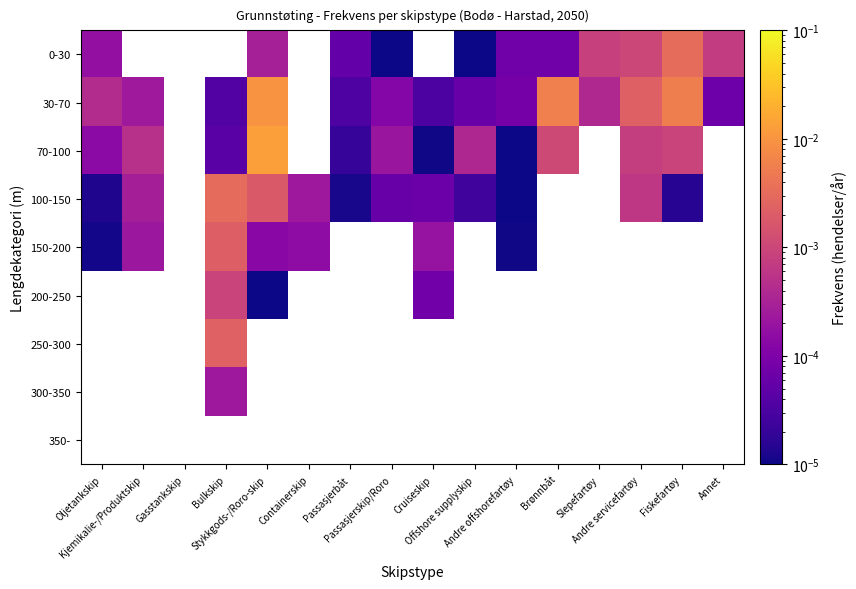

Between Kjemikalie-/Produktskip and Andre servicefartøy, which is larger?

Andre servicefartøy